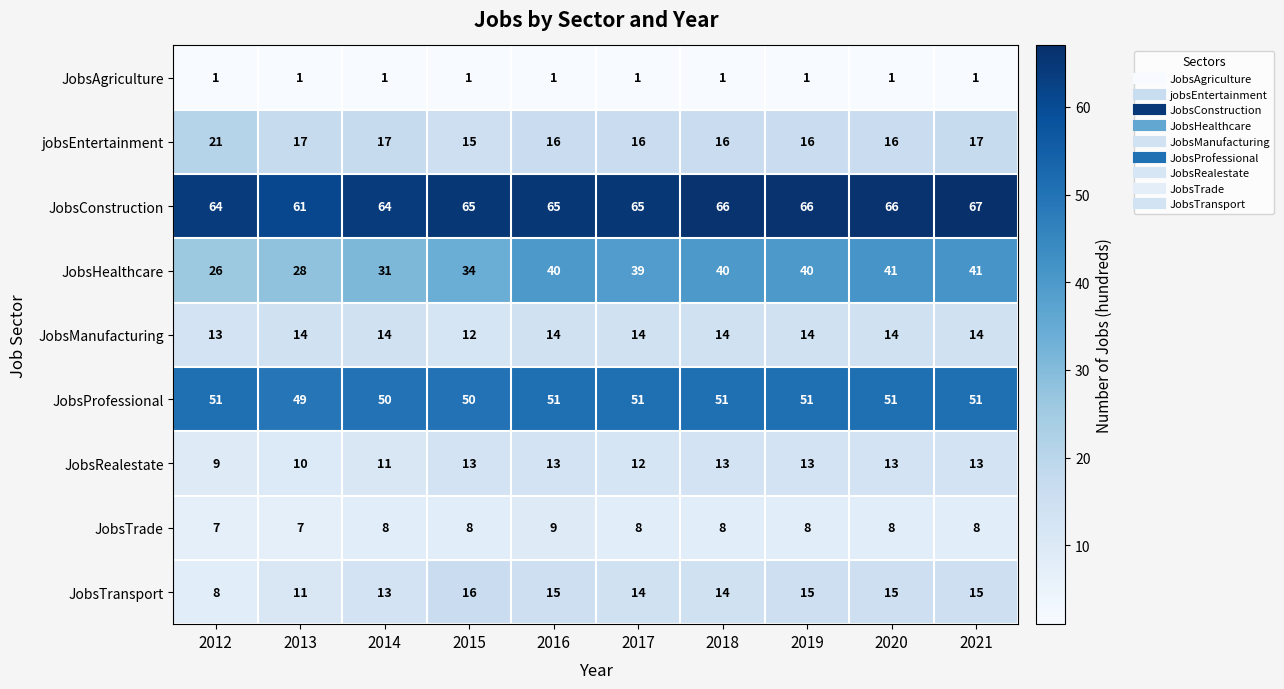

What is the total value across all series at 2016?

224